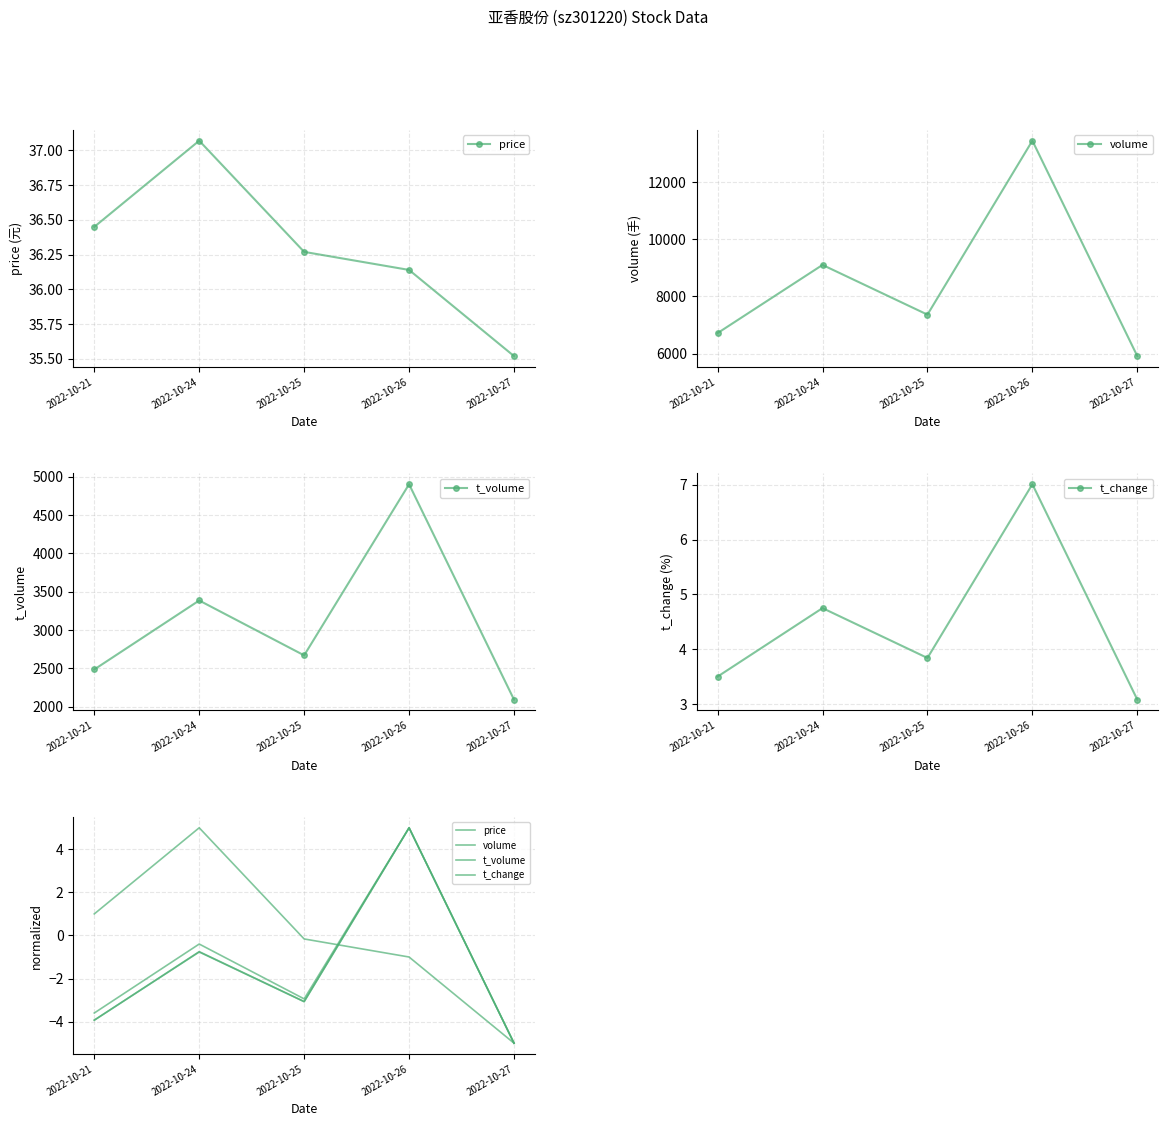

What is the total value across all series at 2022-10-24?

3.1